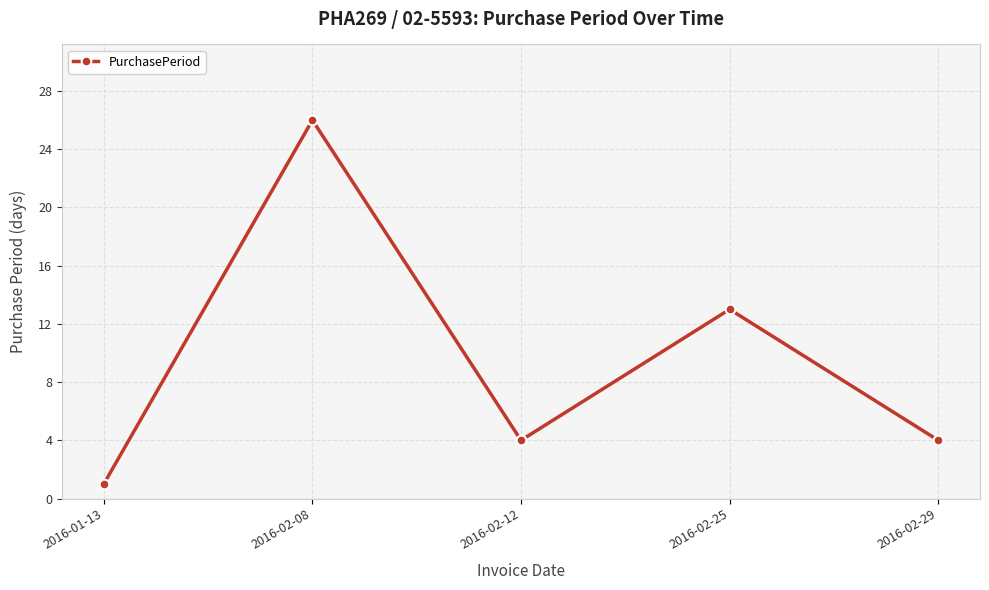

Reading left to right, list all the values displayed in this chart.

1	26	4	13	4